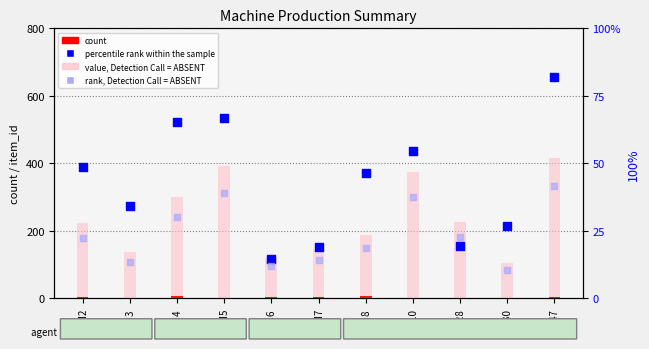

What is the total value across all series at M7?

415.4